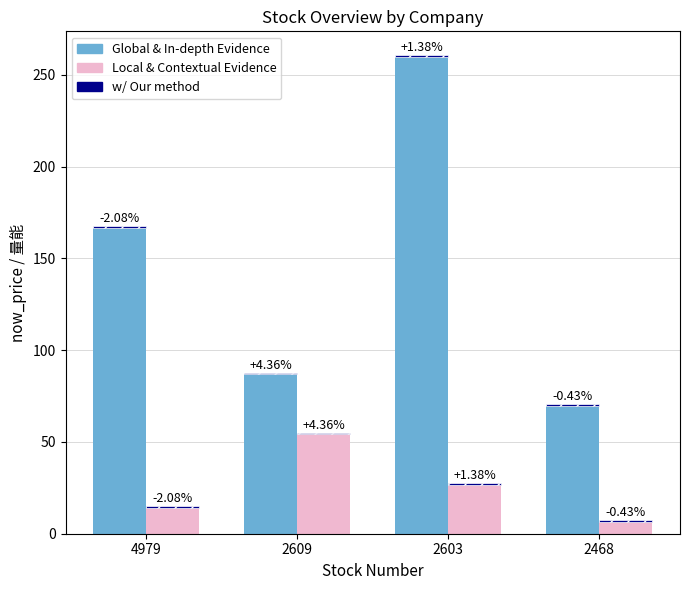

What is the difference between the maximum and minimum values in the Global & In-depth Evidence series?

190.3